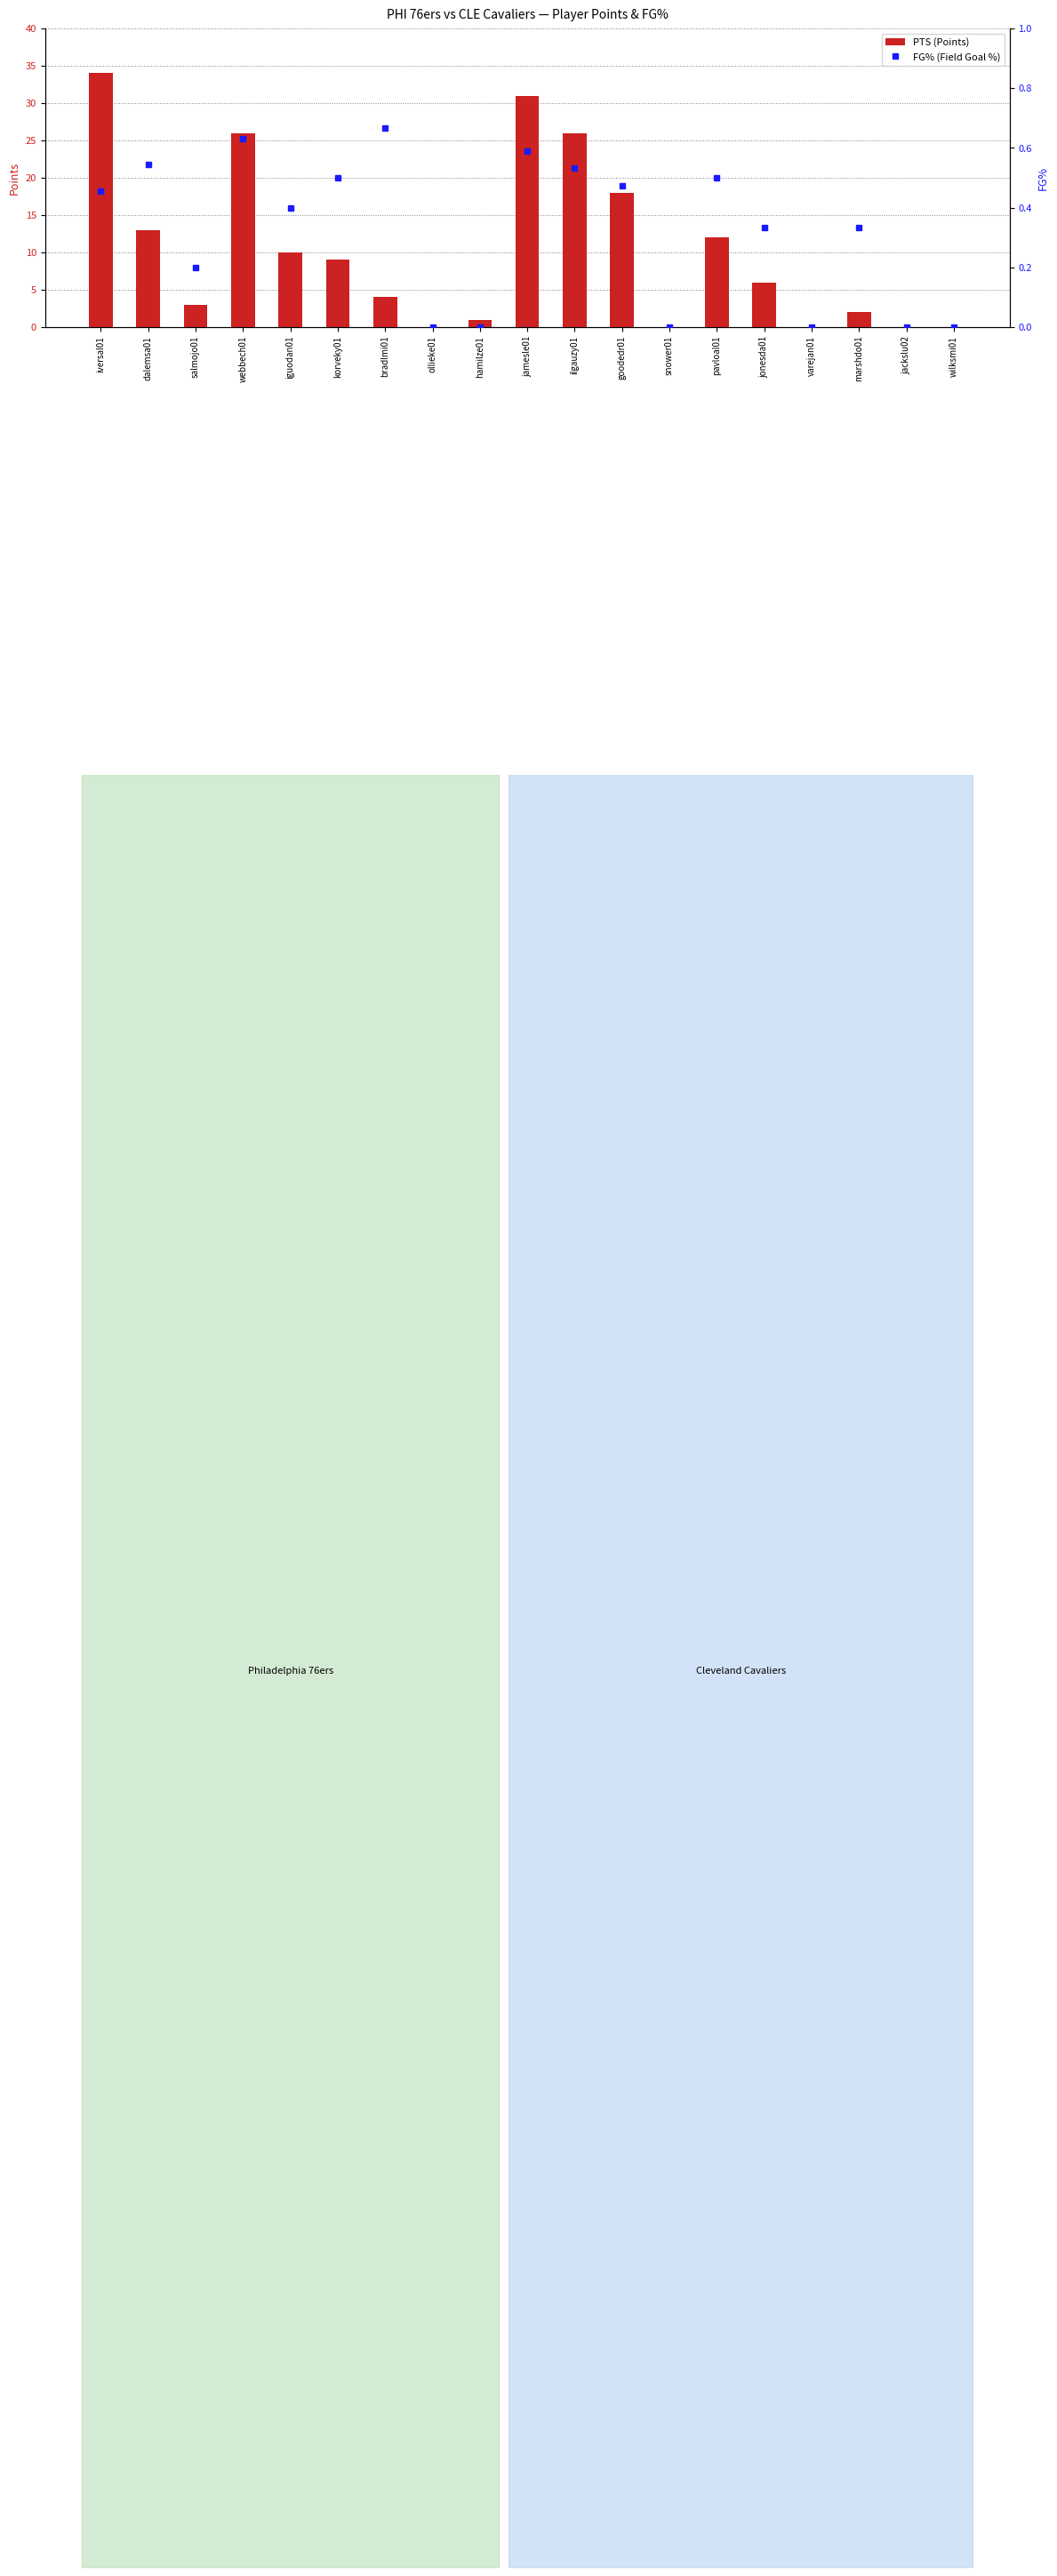

Between goodedr01 and snower01, which series saw the biggest shift?

PTS (Points)